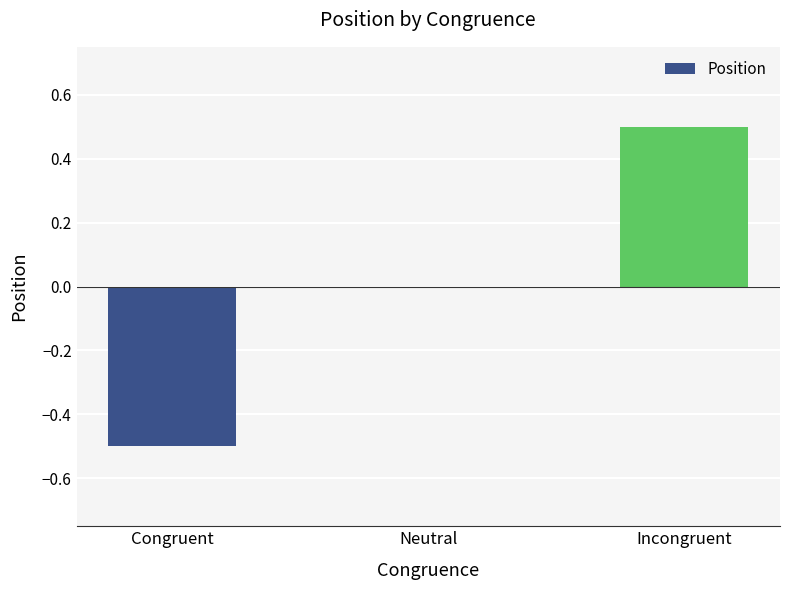

Reading right to left, list all the values displayed in this chart.

Incongruent=0.5	Neutral=0.0	Congruent=-0.5